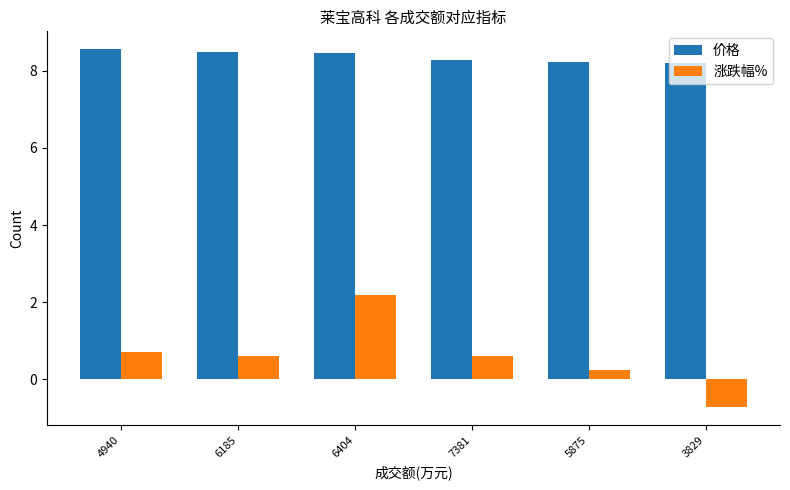

What are all the series names shown in the legend?

价格, 涨跌幅%